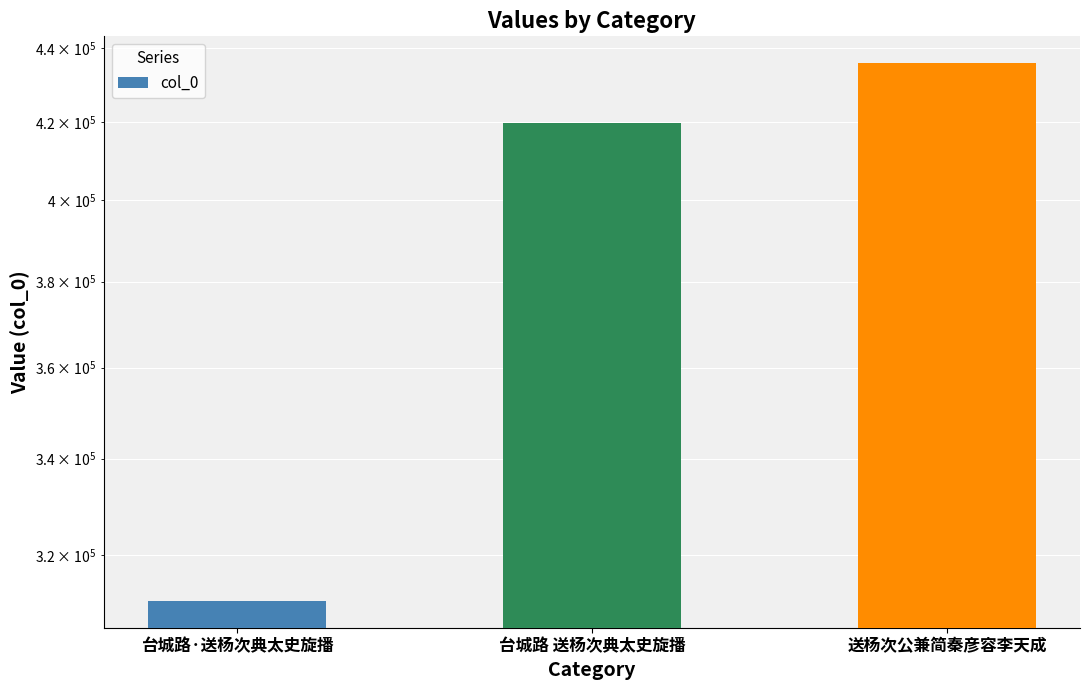

What is the maximum value shown in the chart?

435860